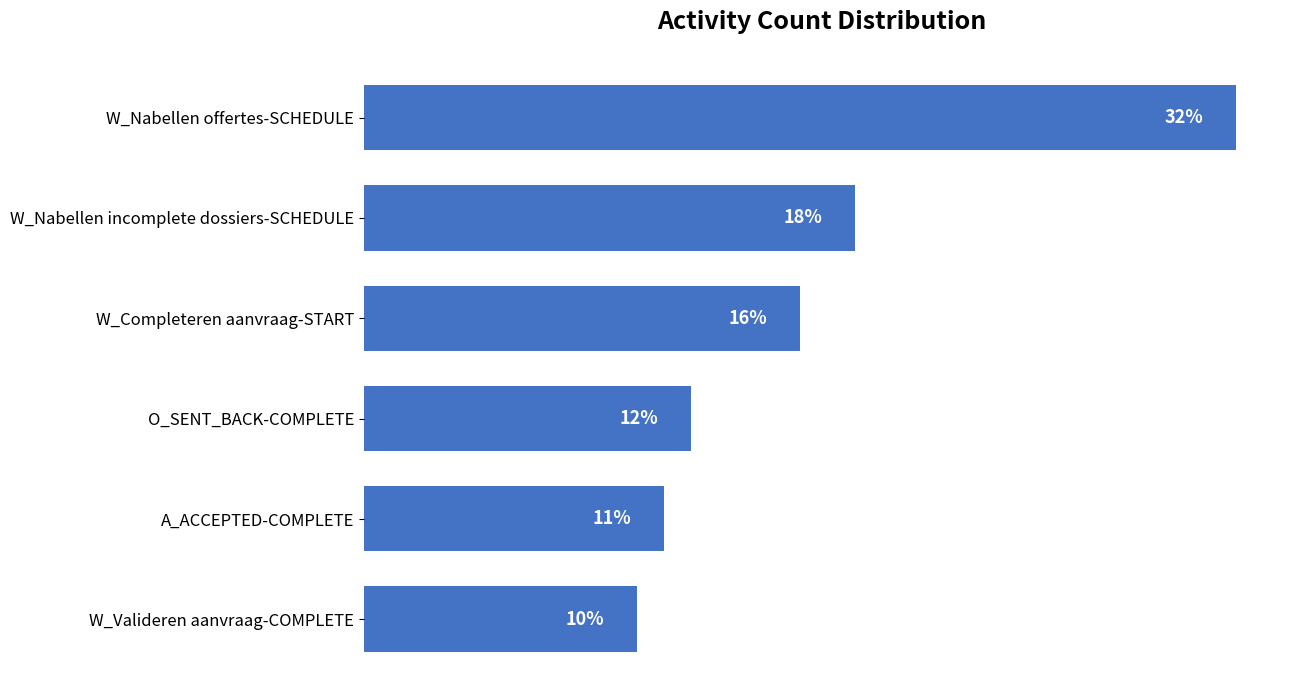

Which label corresponds to the smallest value in the chart?

W_Valideren aanvraag-COMPLETE